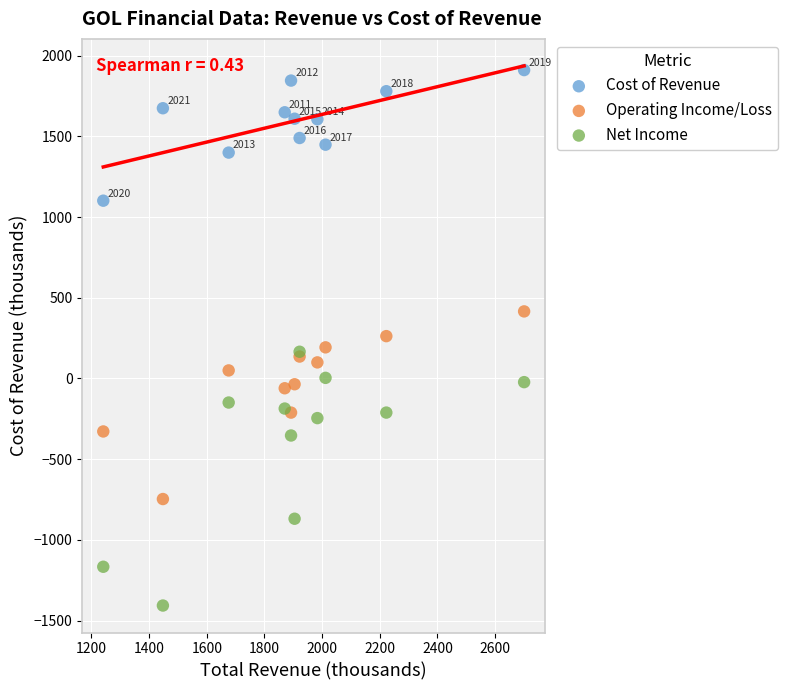

In the Net Income series, what Y value is closest to -620?

-868.9